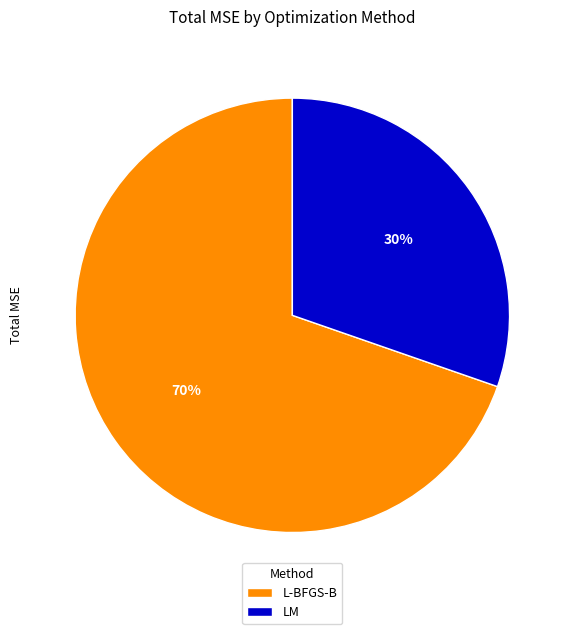

Which slice is the largest?

L-BFGS-B